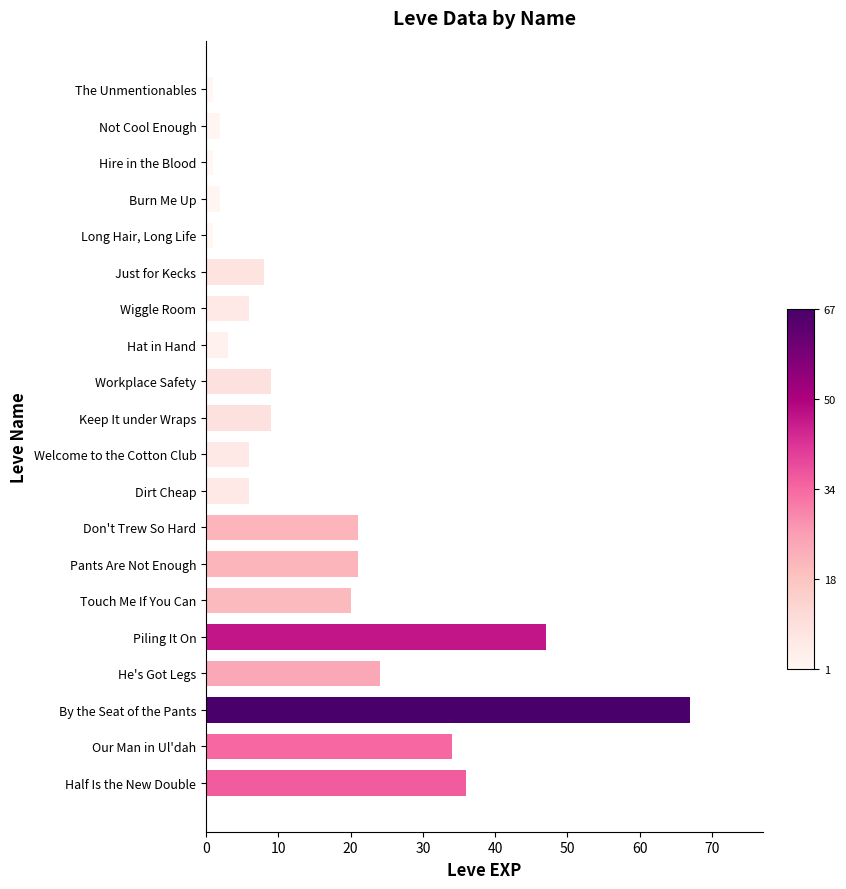

The value at Don't Trew So Hard is 11. True or false?

False